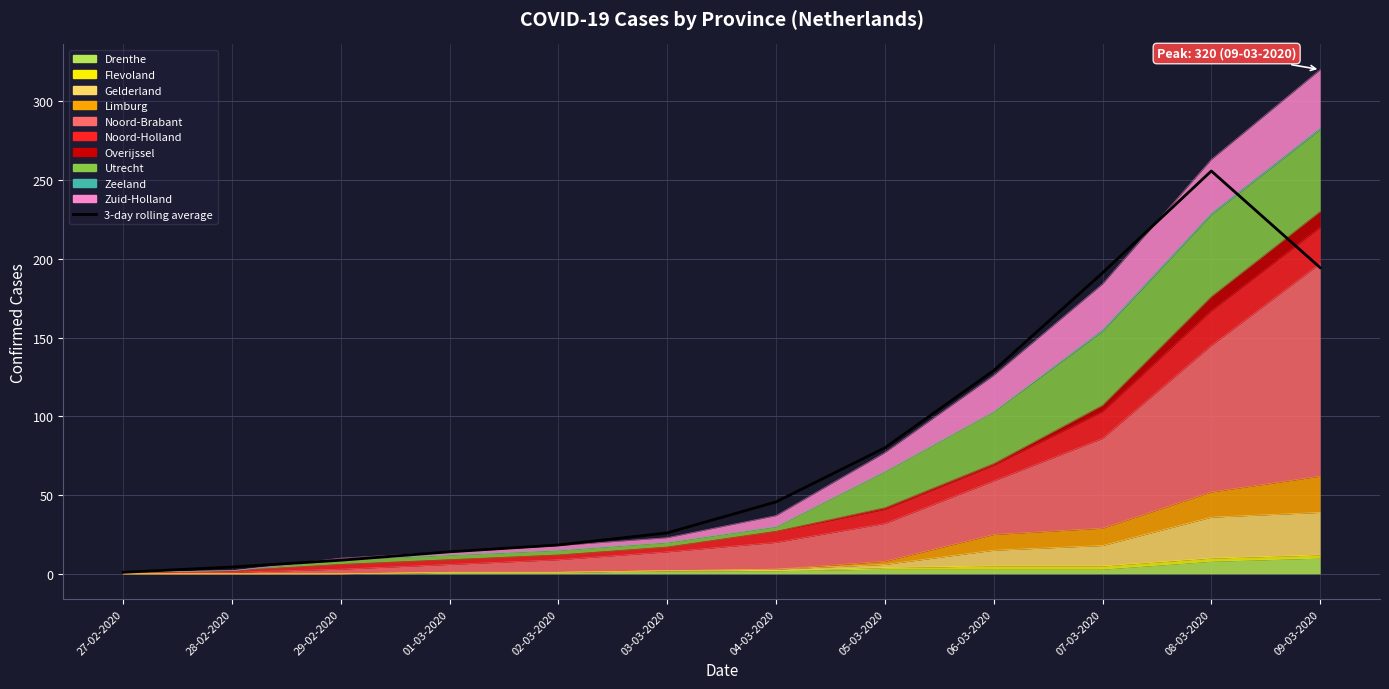

What is the maximum value shown in the chart?

255.7